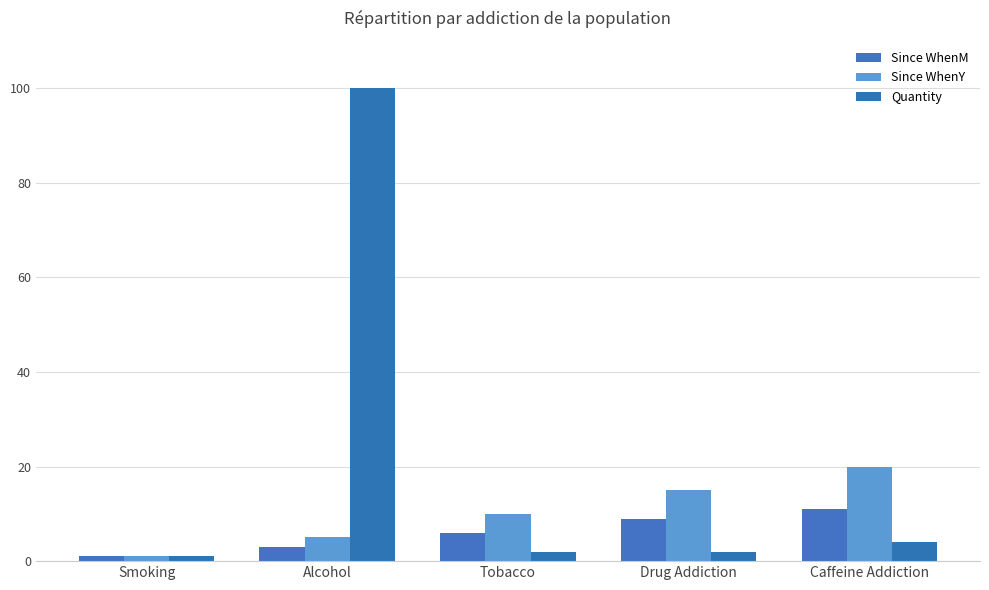

At how many categories does at least one series exceed 86?

1